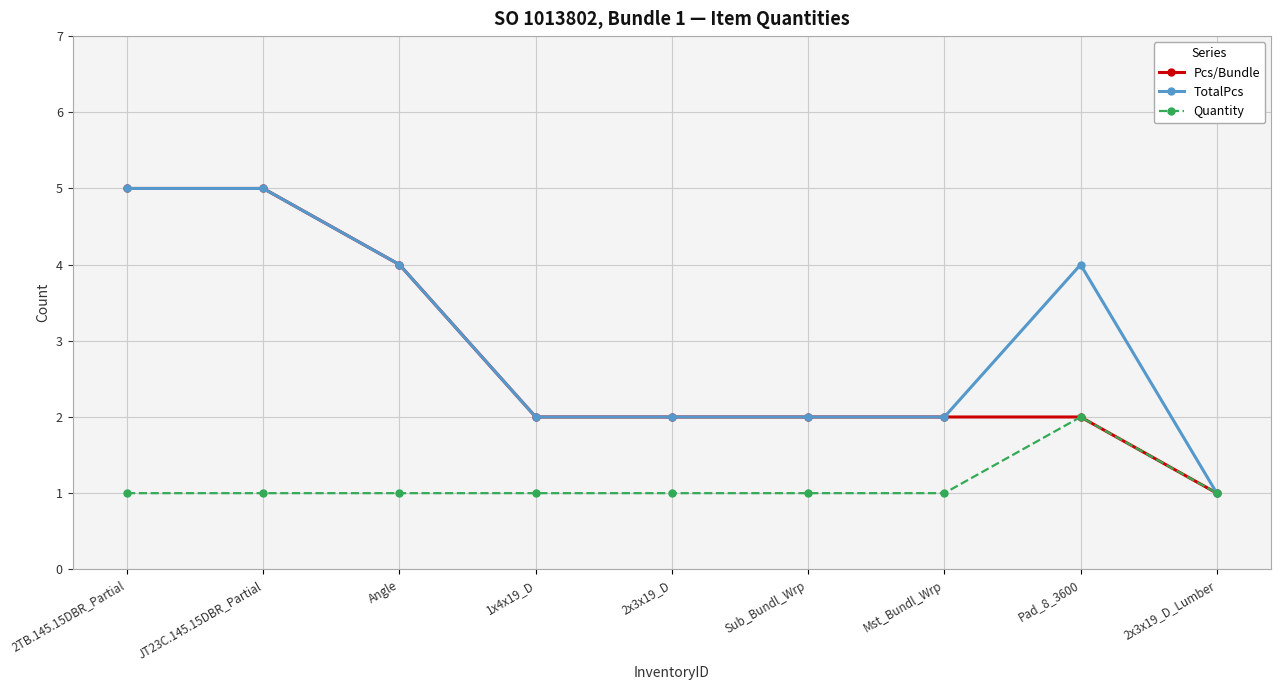

What is the total value across all series at Pad_8_3600?

8